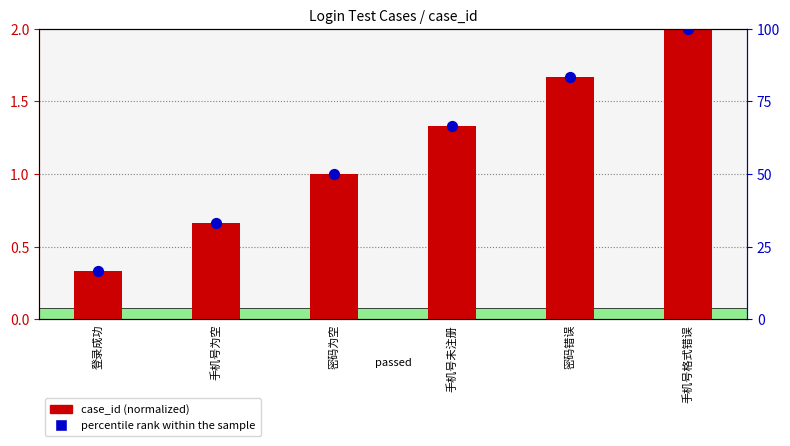

Which series has the widest spread of Y values?

percentile rank within the sample